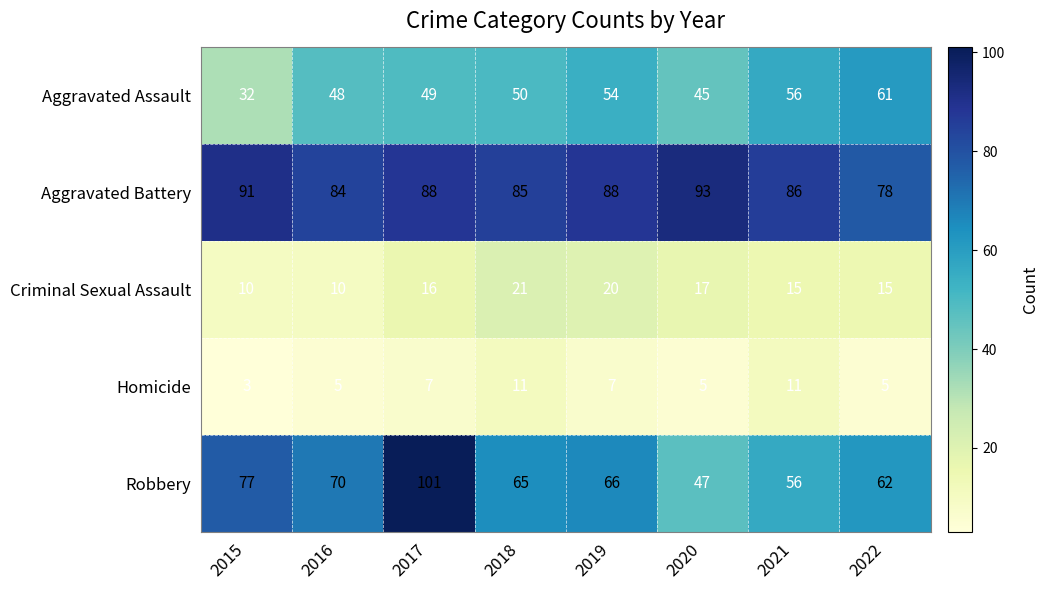

How many Homicide values are between 5 and 11?

7